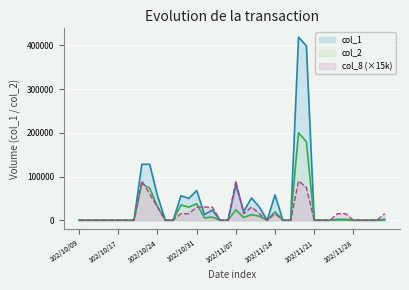

Reading left to right, list all the values displayed in this chart.

col_1: 102/10/09=0	102/10/11=0	102/10/14=0	102/10/15=0	102/10/16=0	102/10/17=0	102/10/18=0	102/10/21=0	102/10/22=128000	102/10/23=128000	102/10/24=56000	102/10/25=0	102/10/28=0	102/10/29=56000	102/10/30=50000	102/10/31=68000	102/11/01=13000	102/11/04=23000	102/11/05=0	102/11/06=0	102/11/07=81000	102/11/08=20000	102/11/11=51000	102/11/12=30000	102/11/13=0	102/11/14=58000	102/11/15=0	102/11/18=0	102/11/19=419000	102/11/20=399000	102/11/21=0	102/11/22=0	102/11/25=0	102/11/26=2000	102/11/27=2000	102/11/28=0	102/11/29=0	102/12/02=0	102/12/03=0	102/12/04=2000
col_2: 102/10/09=0	102/10/11=0	102/10/14=0	102/10/15=0	102/10/16=0	102/10/17=0	102/10/18=0	102/10/21=0	102/10/22=83840	102/10/23=73200	102/10/24=31080	102/10/25=0	102/10/28=0	102/10/29=34720	102/10/30=30000	102/10/31=37700	102/11/01=5280	102/11/04=7140	102/11/05=0	102/11/06=0	102/11/07=23660	102/11/08=6200	102/11/11=12750	102/11/12=9000	102/11/13=0	102/11/14=19140	102/11/15=0	102/11/18=0	102/11/19=200120	102/11/20=179550	102/11/21=0	102/11/22=0	102/11/25=0	102/11/26=900	102/11/27=800	102/11/28=0	102/11/29=0	102/12/02=0	102/12/03=0	102/12/04=820
col_8: 102/10/09=0	102/10/11=0	102/10/14=0	102/10/15=0	102/10/16=0	102/10/17=0	102/10/18=0	102/10/21=0	102/10/22=90000	102/10/23=60000	102/10/24=30000	102/10/25=0	102/10/28=0	102/10/29=15000	102/10/30=15000	102/10/31=30000	102/11/01=30000	102/11/04=30000	102/11/05=0	102/11/06=0	102/11/07=90000	102/11/08=15000	102/11/11=30000	102/11/12=15000	102/11/13=0	102/11/14=15000	102/11/15=0	102/11/18=0	102/11/19=90000	102/11/20=75000	102/11/21=0	102/11/22=0	102/11/25=0	102/11/26=15000	102/11/27=15000	102/11/28=0	102/11/29=0	102/12/02=0	102/12/03=0	102/12/04=15000